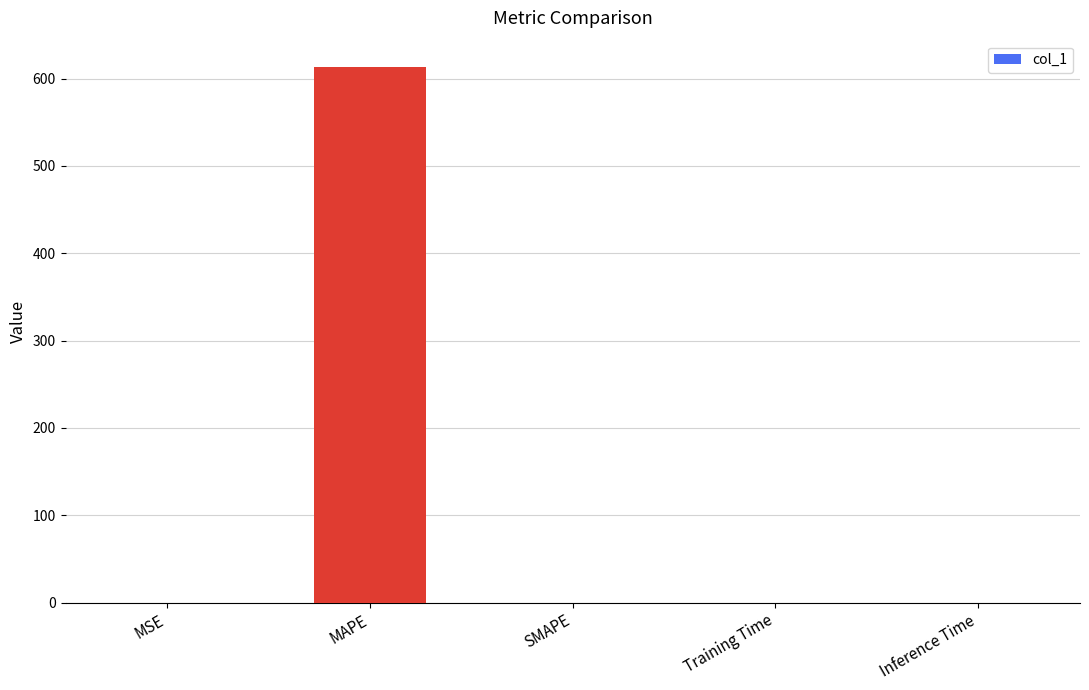

What is the difference between the values at SMAPE and MAPE?

612.7